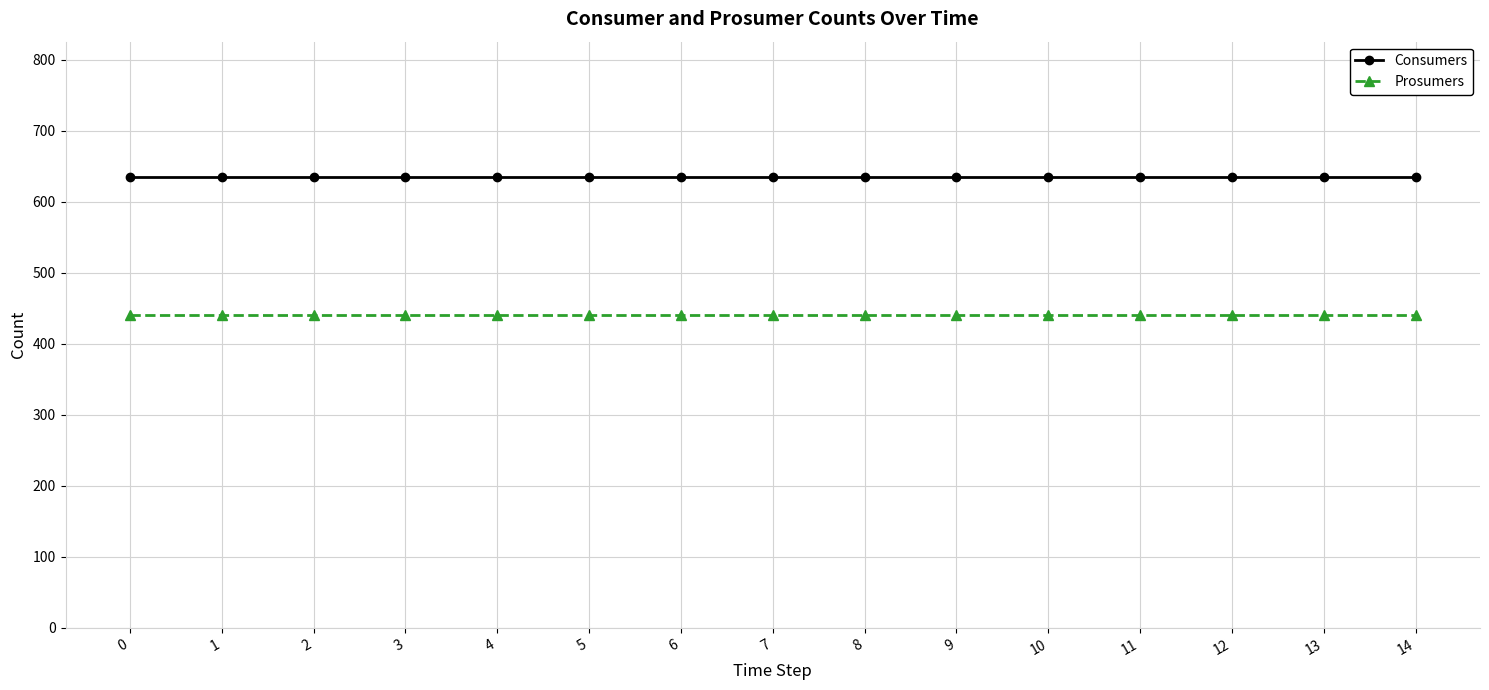

What value does the Prosumers series have at 4?

440